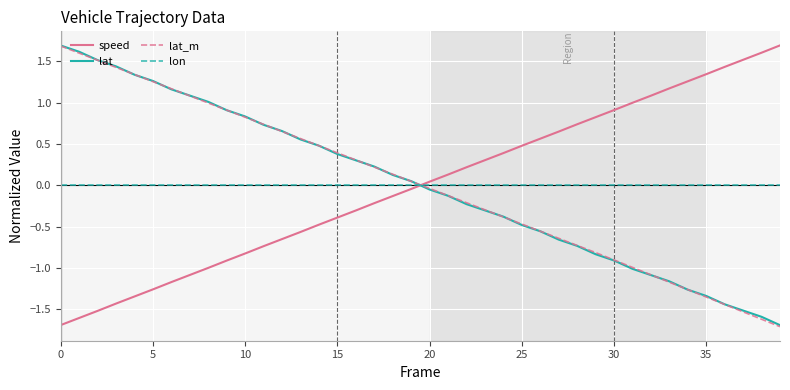

How many times do lon and speed cross each other?

1